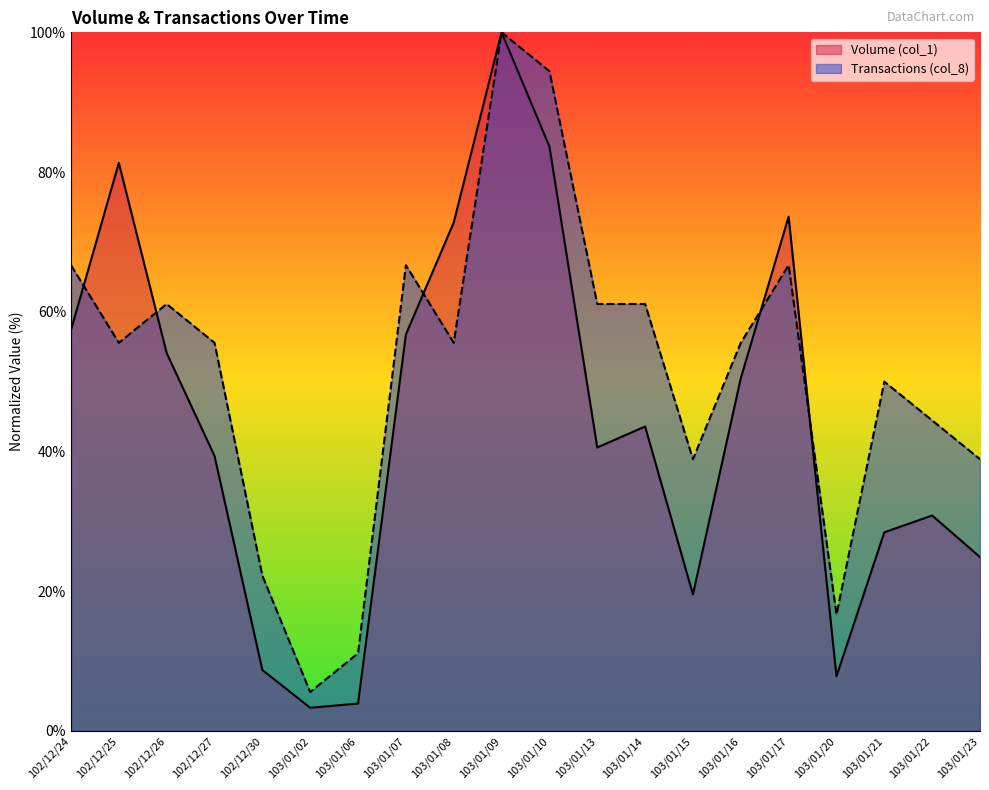

What is the difference between the maximum and second lowest values in the Transactions (col_8) series?

88.9